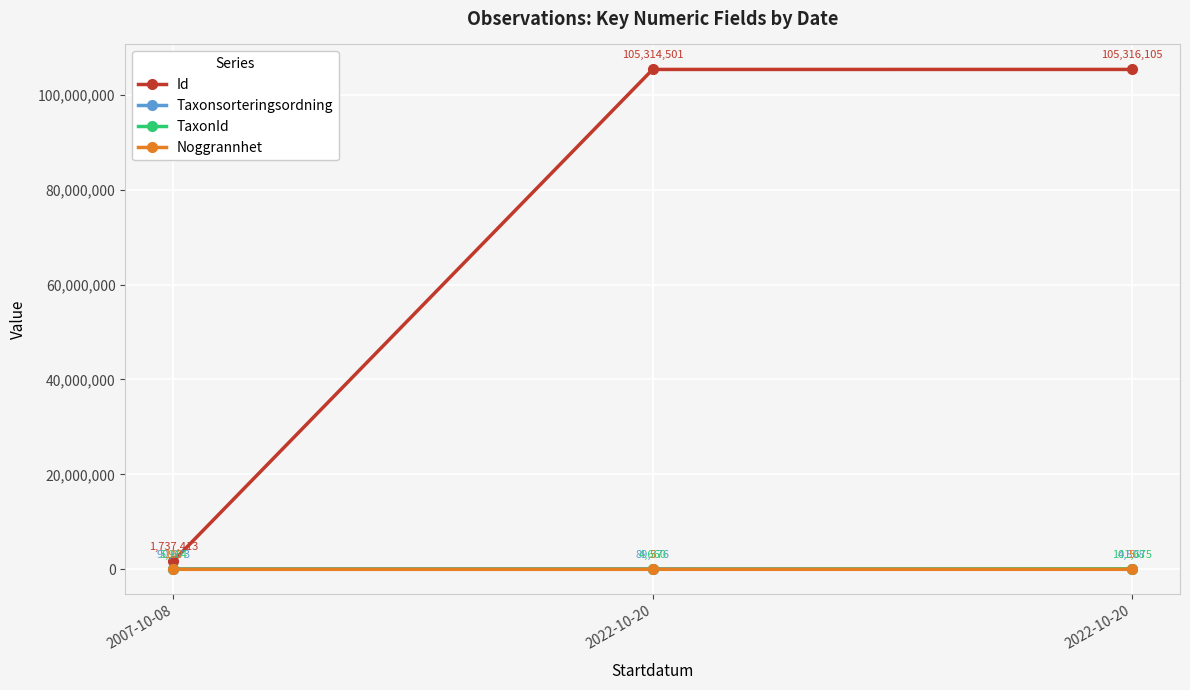

What are all the series names shown in the legend?

Id, Taxonsorteringsordning, TaxonId, Noggrannhet